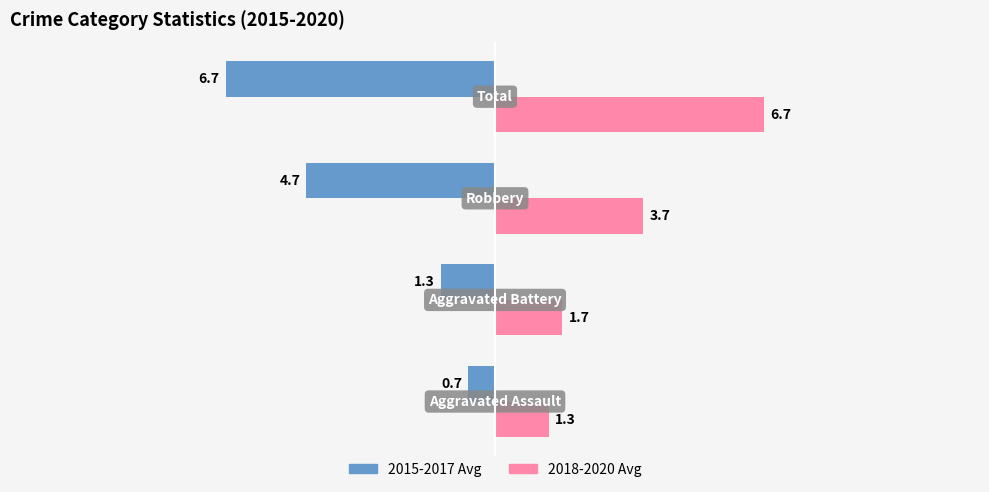

List the series in order of their peak value, lowest first.

2015-2017 Avg, 2018-2020 Avg